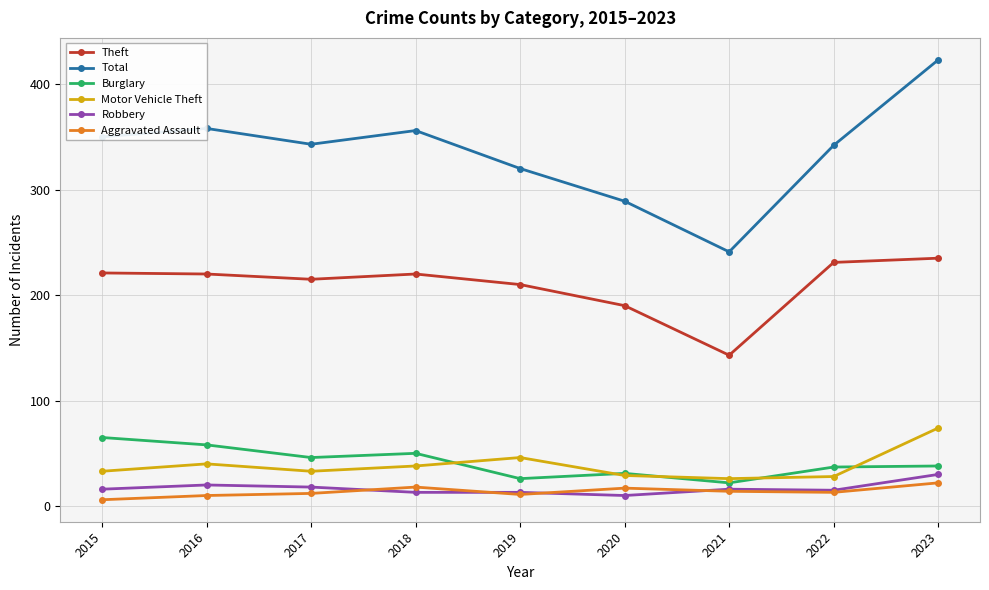

True or false: Total and Robbery cross at least once.

False